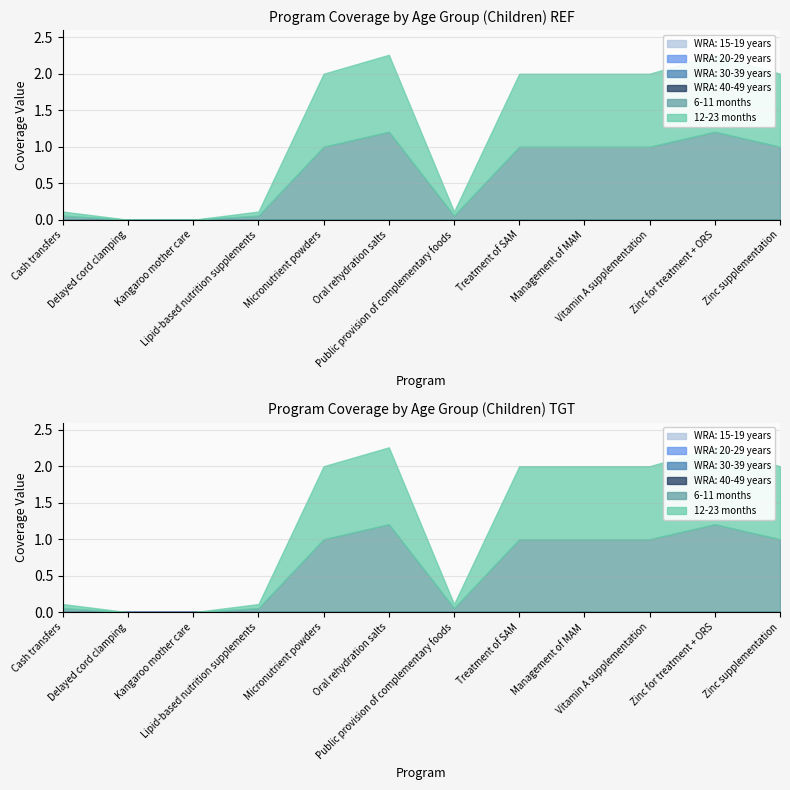

True or false: 6-11 months has more than 0 points higher than both neighbors.

True